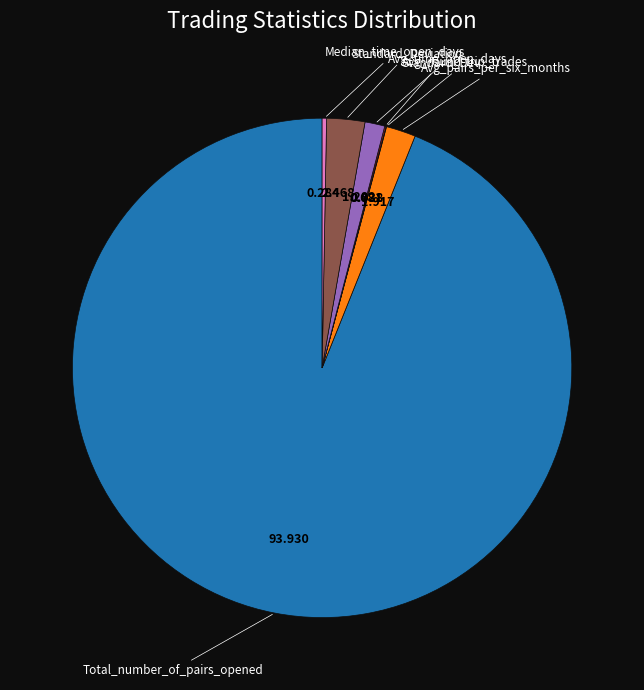

Is there any slice that represents more than half of the pie?

Yes